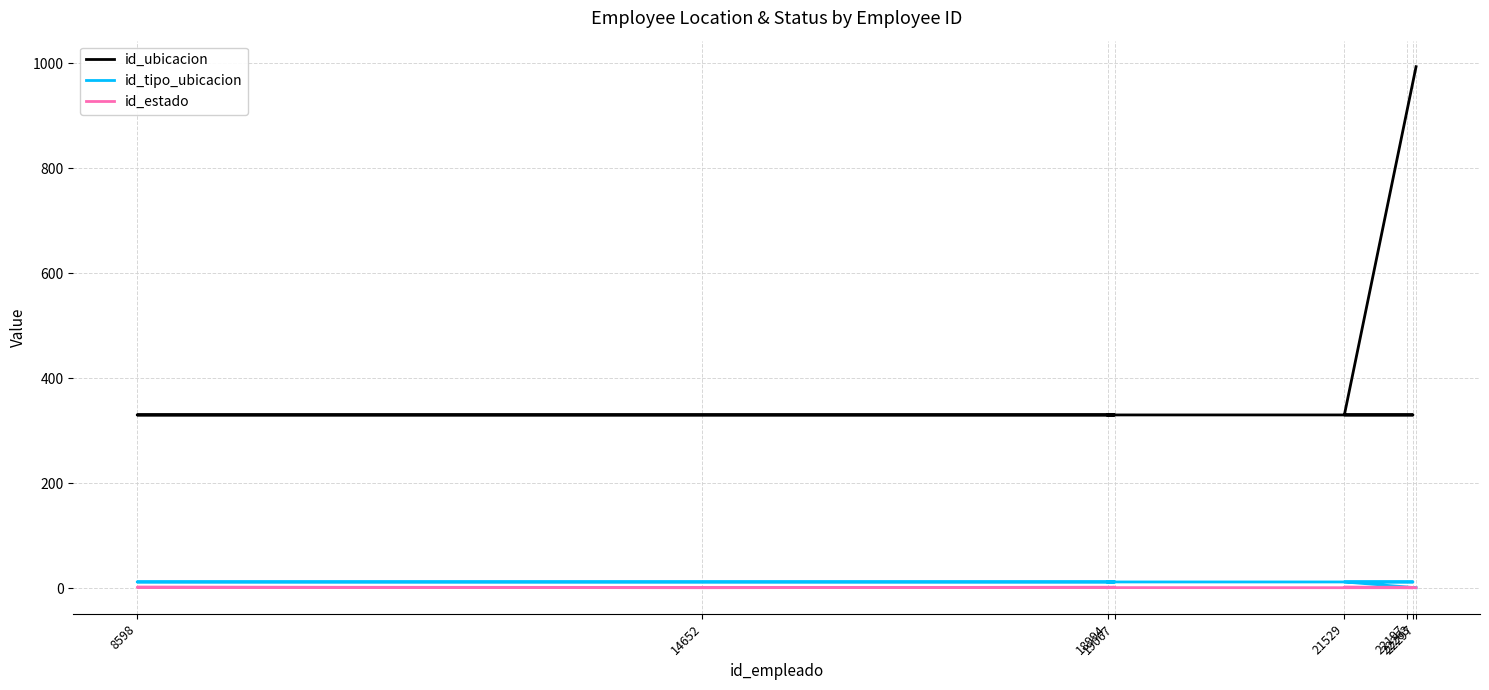

Between 21529 and 14652, which is larger?

21529